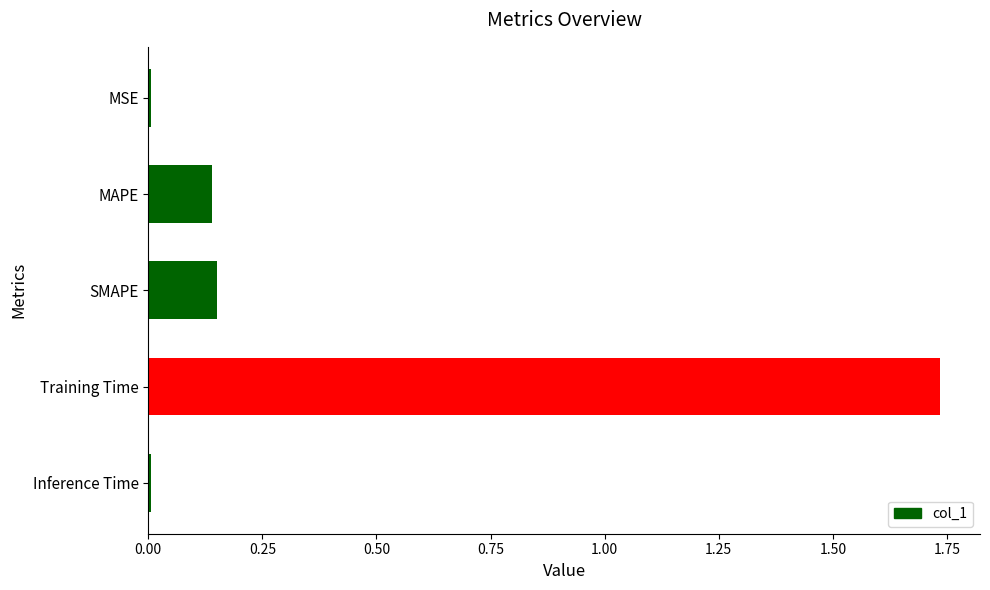

Between MAPE and Inference Time, which is larger?

MAPE